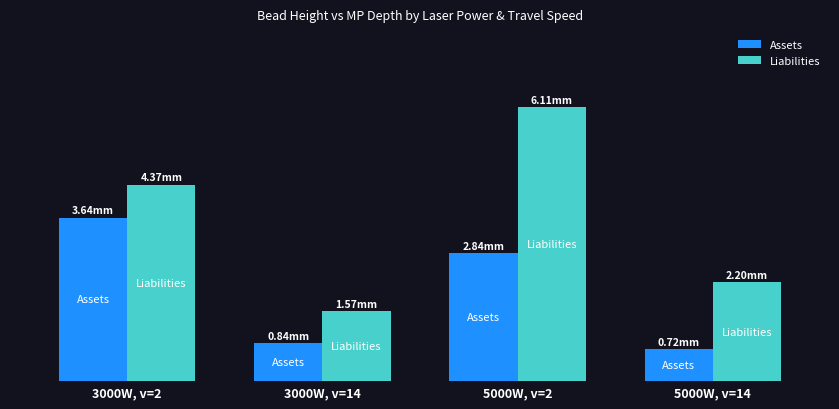

Which series has the widest spread of values?

Liabilities